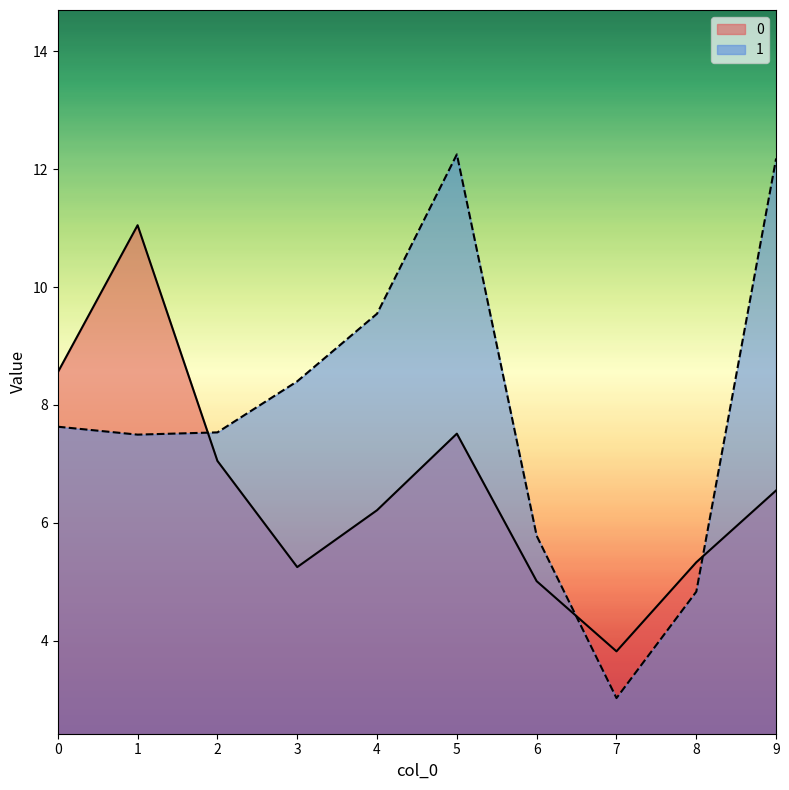

Which category has the highest value in the 1 series?

5